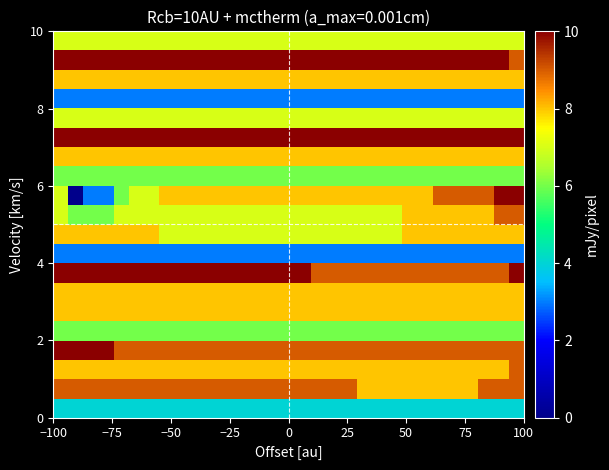

At how many categories does at least one series exceed 6?

31